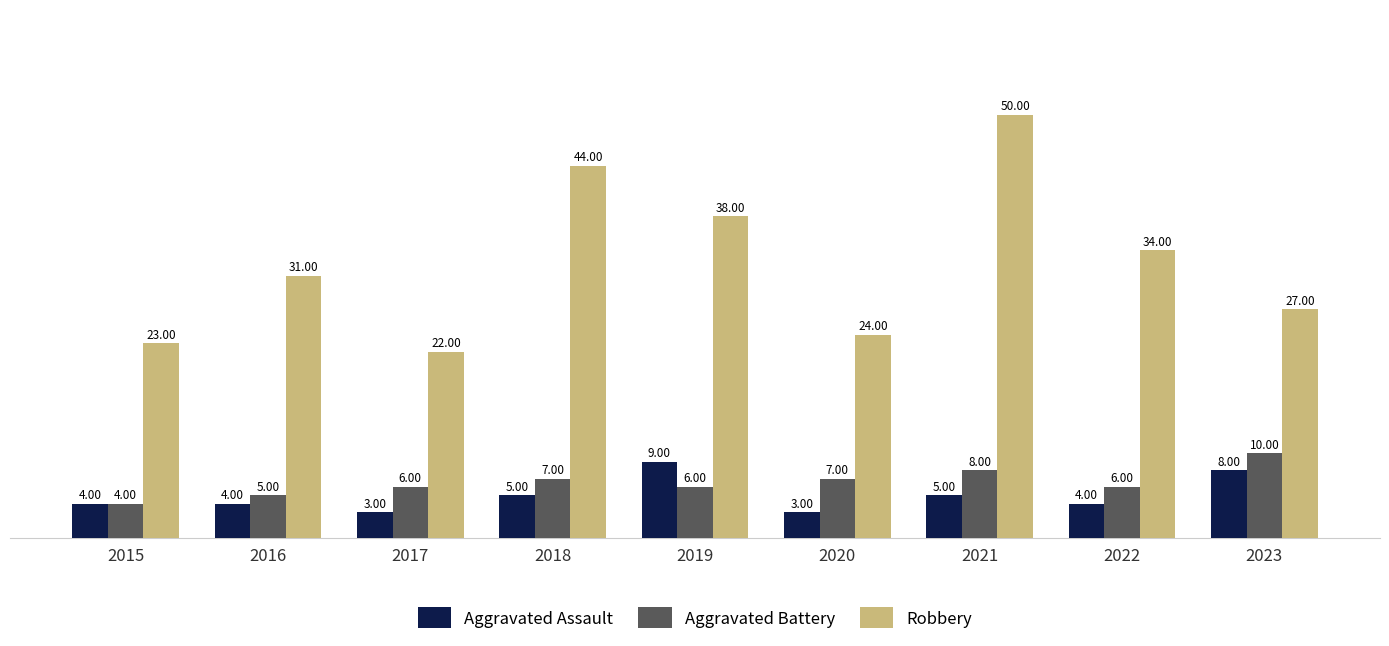

Which label corresponds to the largest value in the chart?

2021